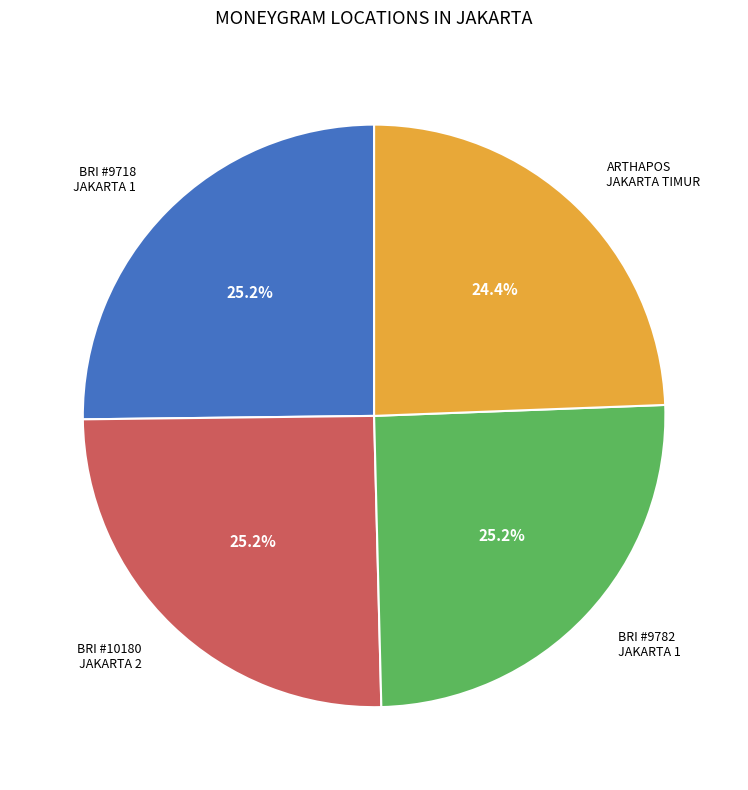

Does any single category account for the majority?

No